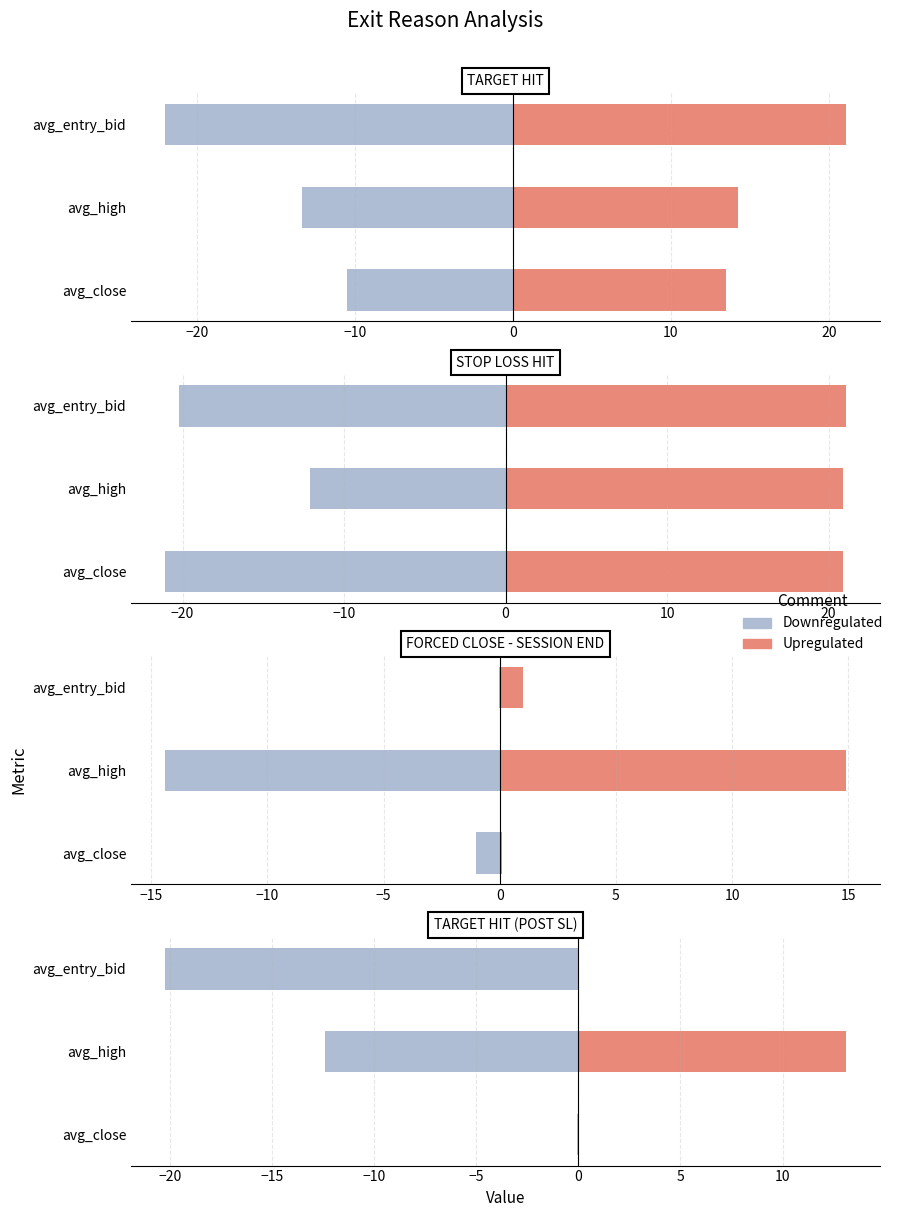

List the series in order of their overall mean, lowest first.

Downregulated, Upregulated